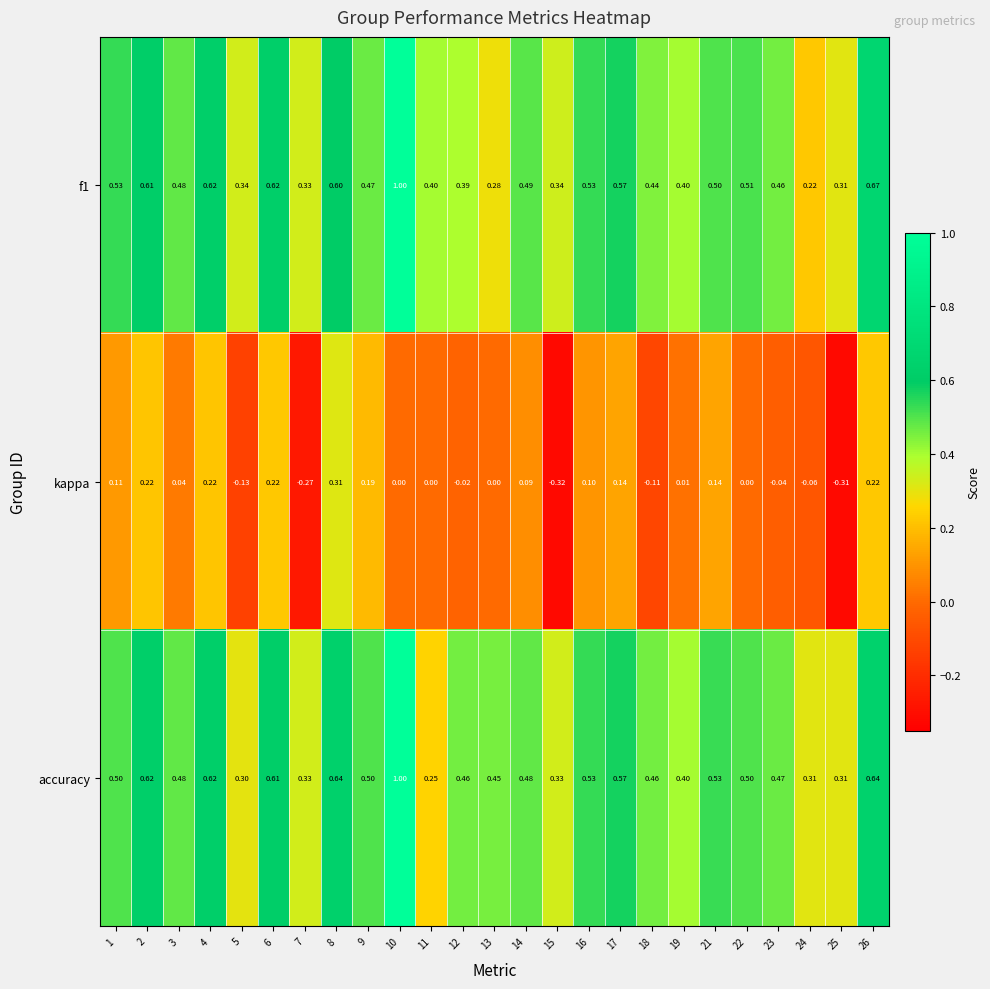

Between 11 and 12, which series saw the biggest shift?

accuracy